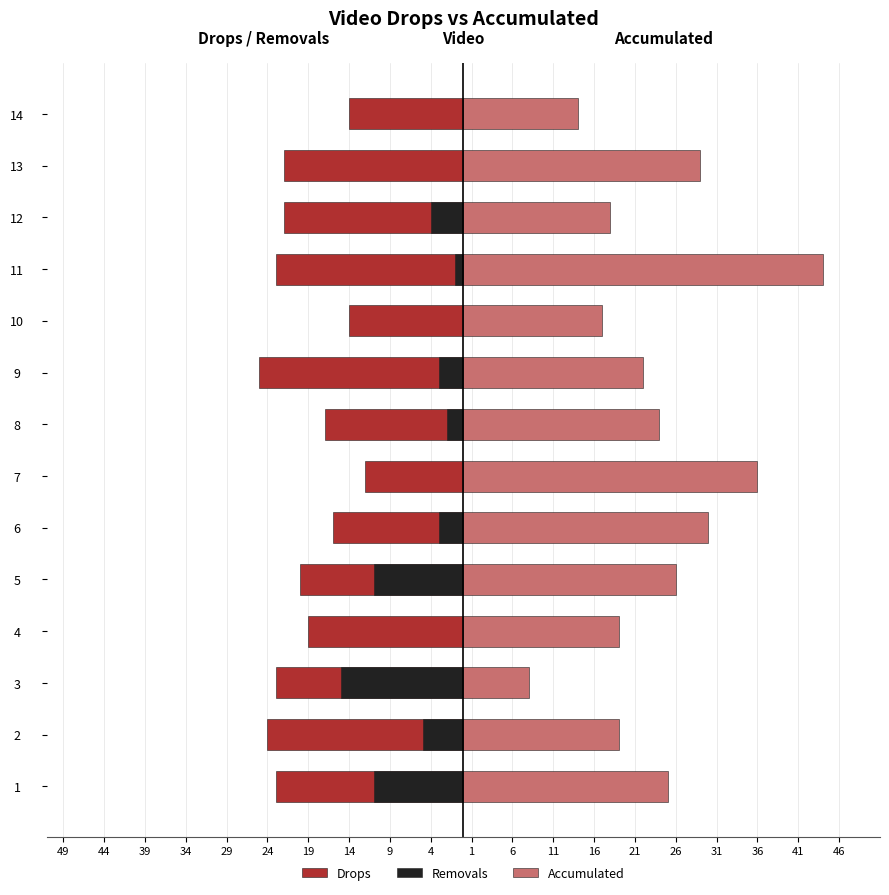

What is the value of the Drops bar at the 2nd from the left?

-24